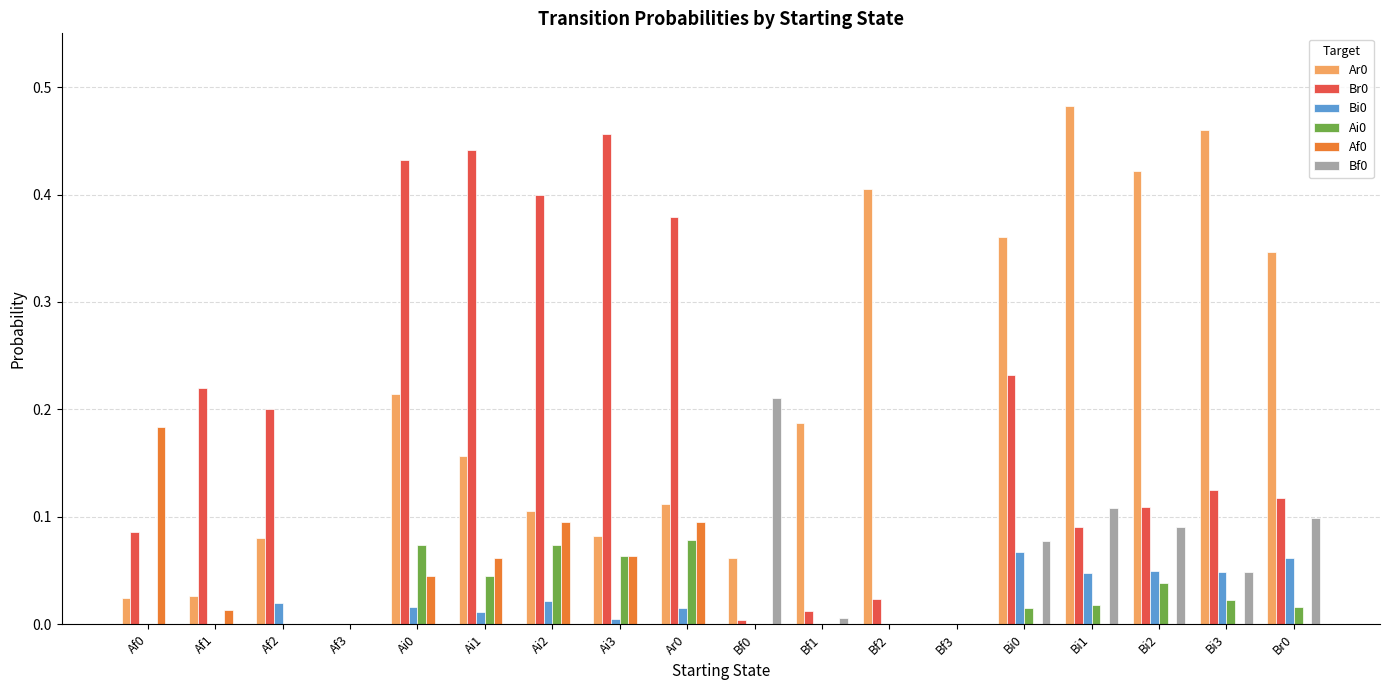

What is the total value across all series at Ai1?

0.7